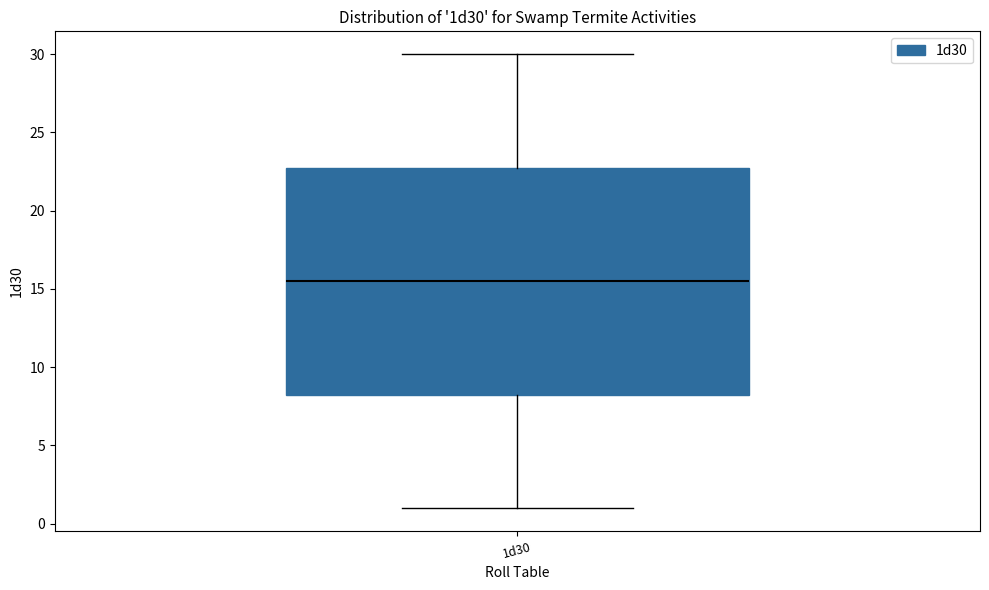

Read this box plot against the y-axis: the position of the median line, the range covered by the box, and the ends of both whiskers. The values are not printed on the chart, so give them approximately, as read against the axis.

median 15.5, box 8.5 to 23.0, whiskers 1.0 to 30.0